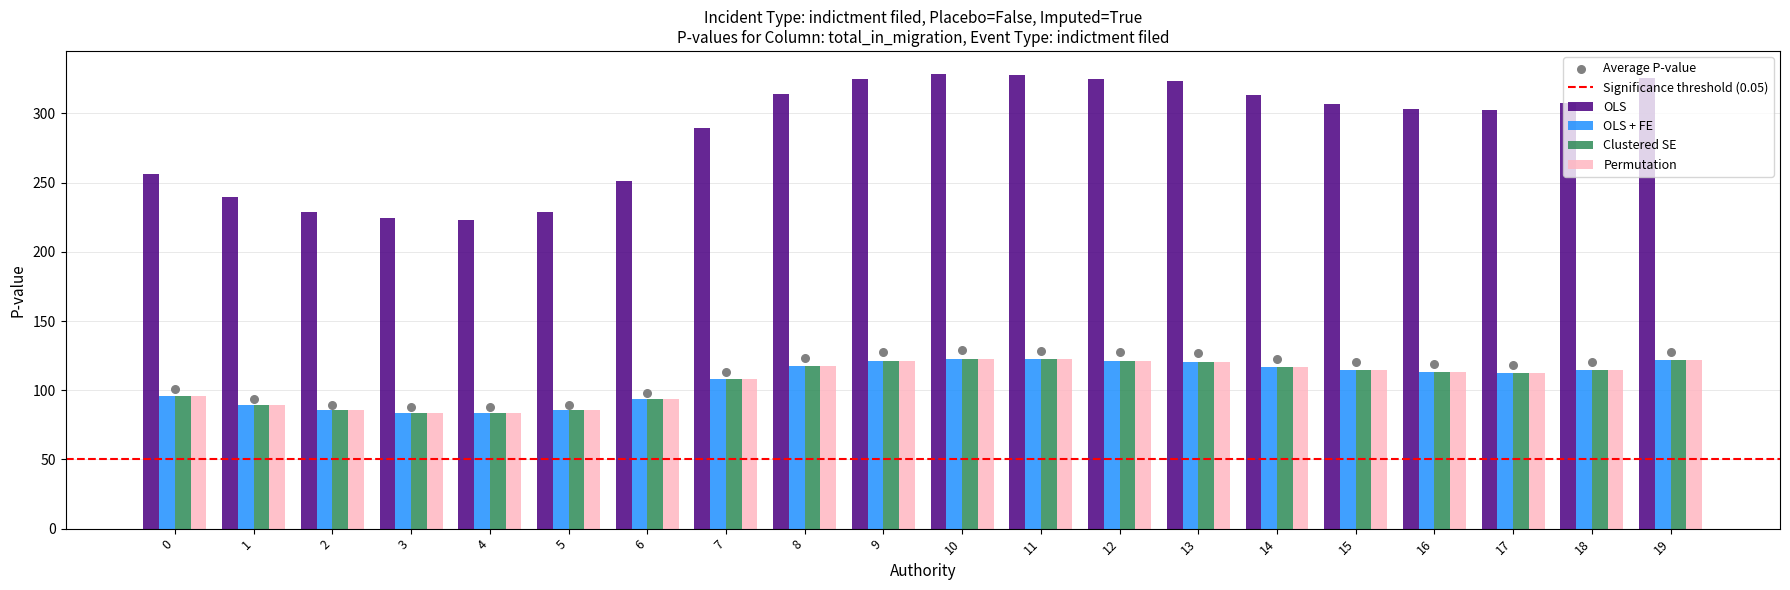

At which category is the sum across all series the highest?

10